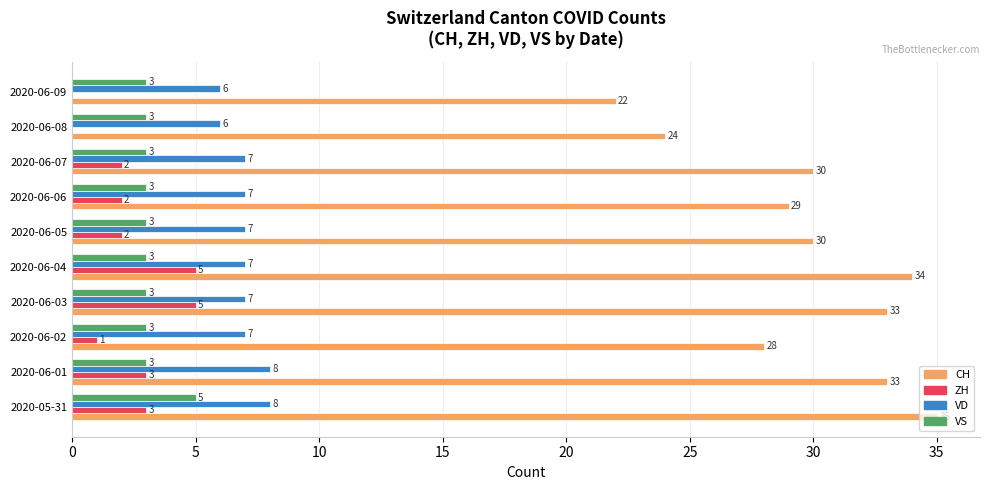

Which label corresponds to the largest value in the chart?

2020-05-31